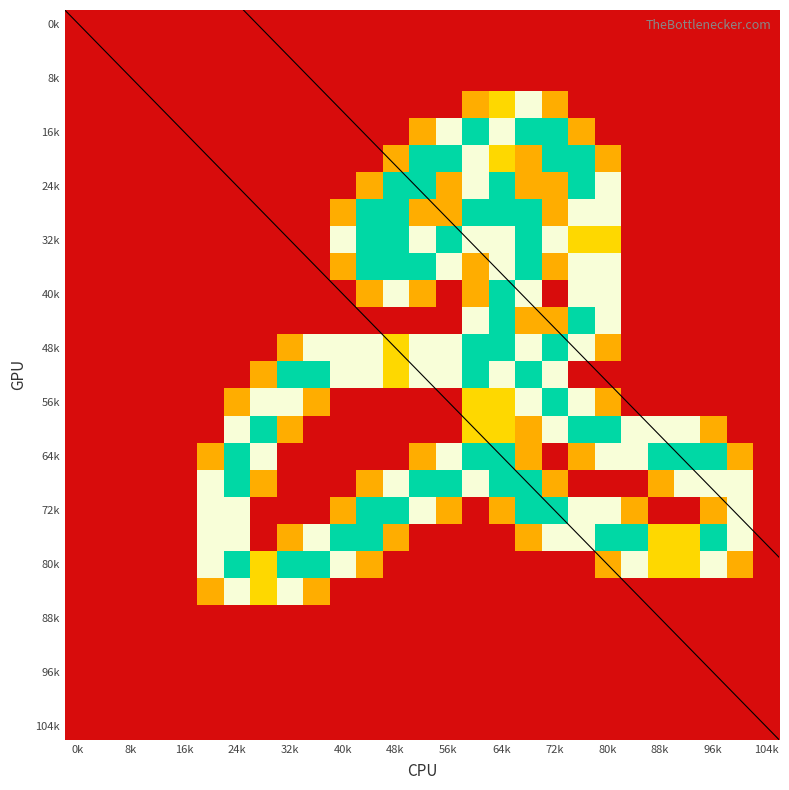

What is the spread (max minus min) of values at 48k?

2.0